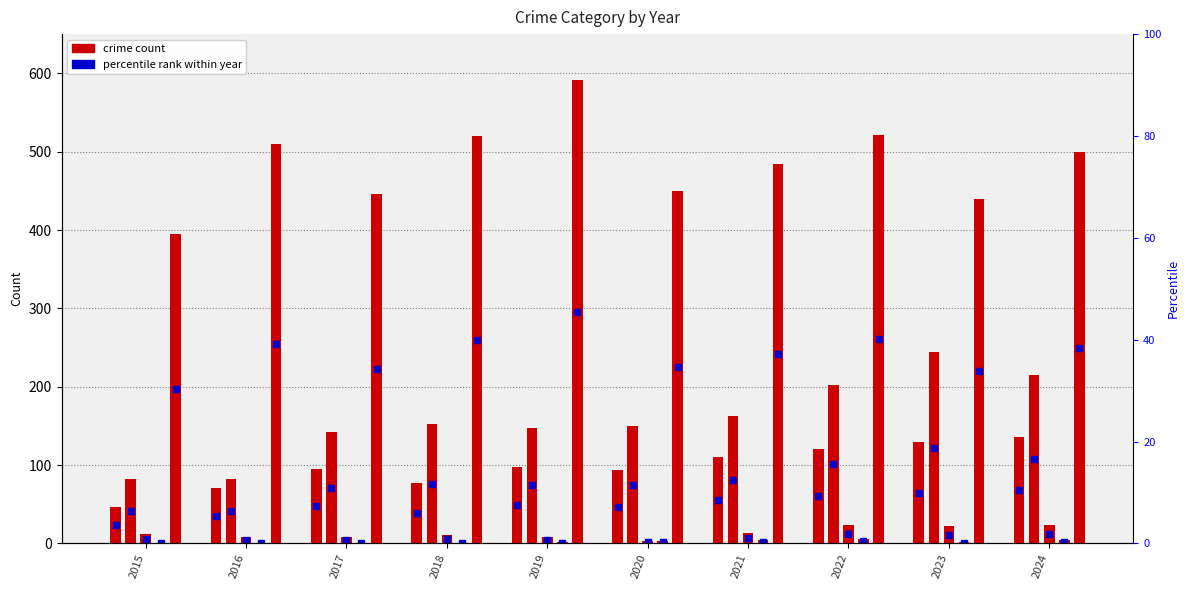

Which series has the largest total across all categories?

Robbery